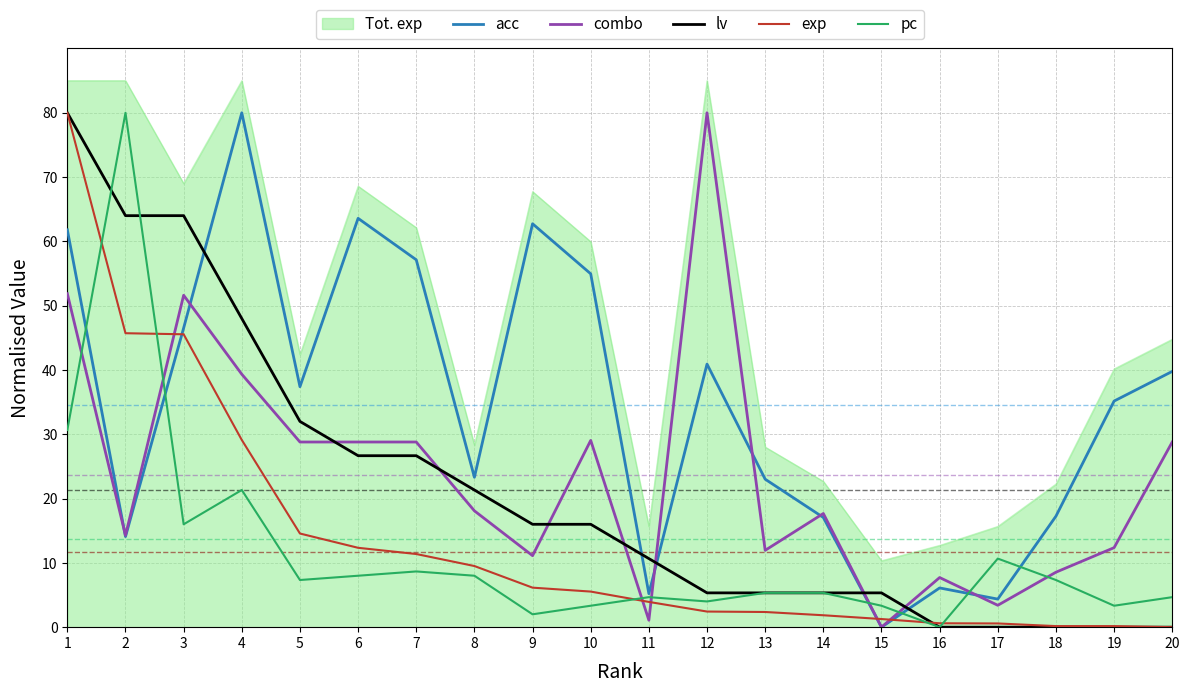

How many intersections are there between pc and combo?

8